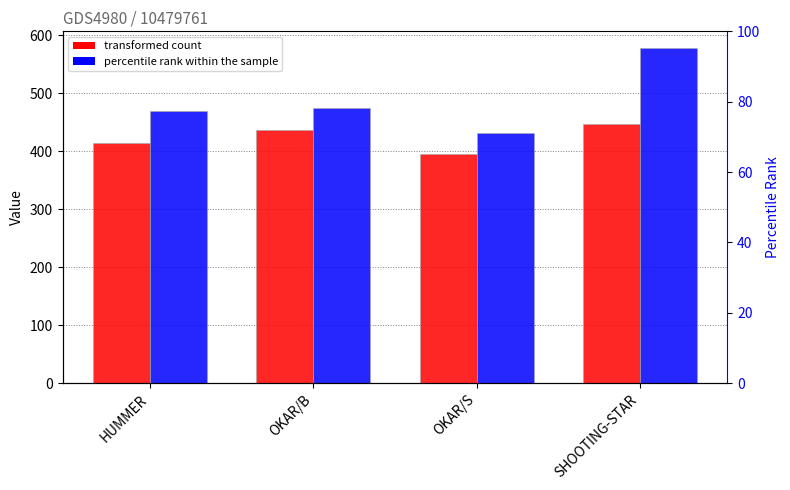

Reading left to right, transcribe all the data shown in this chart.

L: 414	436	395	447
P: 469	475	431	578